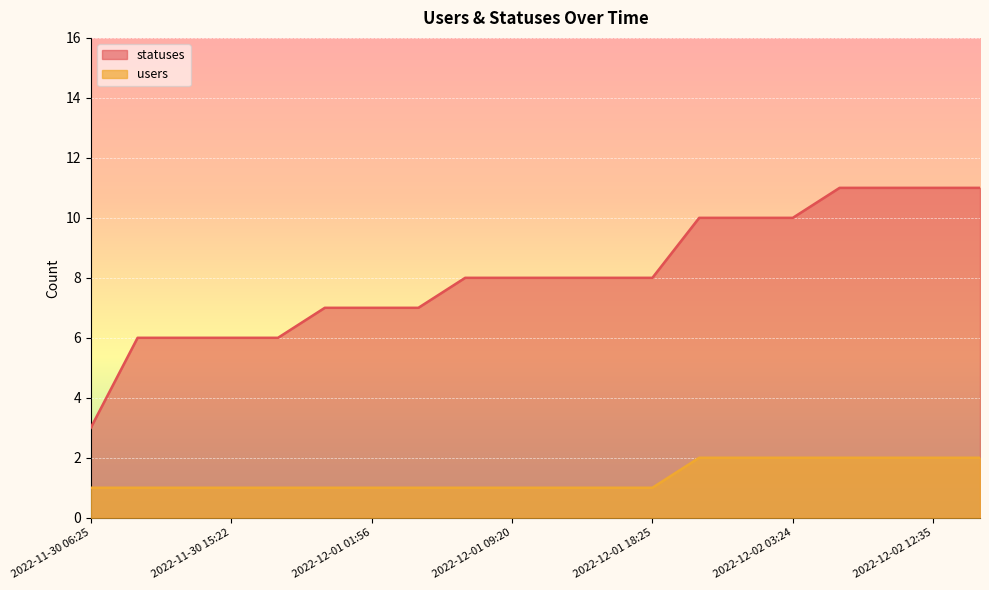

What are all the series names shown in the legend?

statuses, users